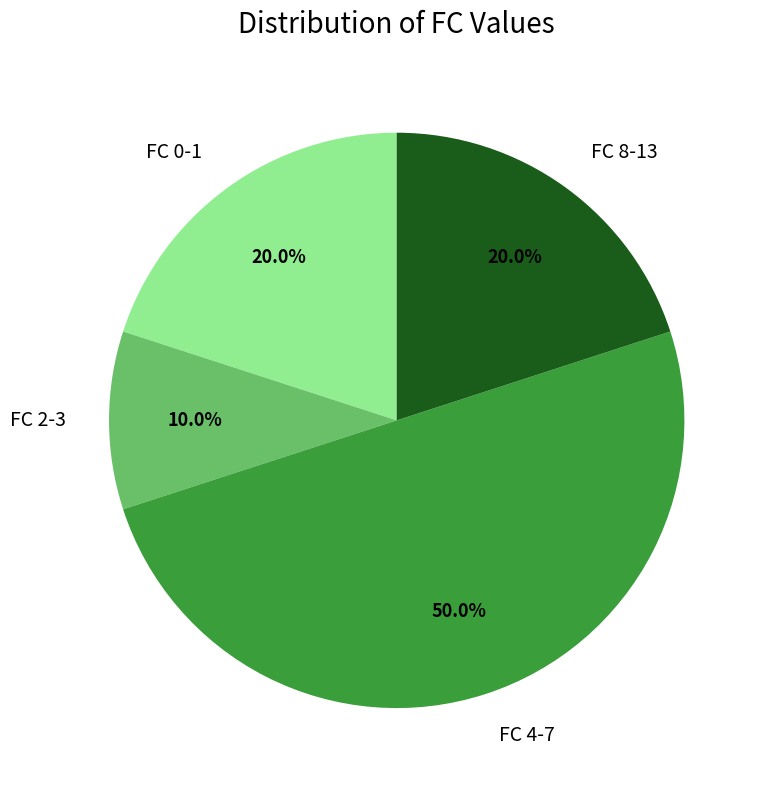

What percentage is the FC 8-13 slice, to the nearest percent?

20%